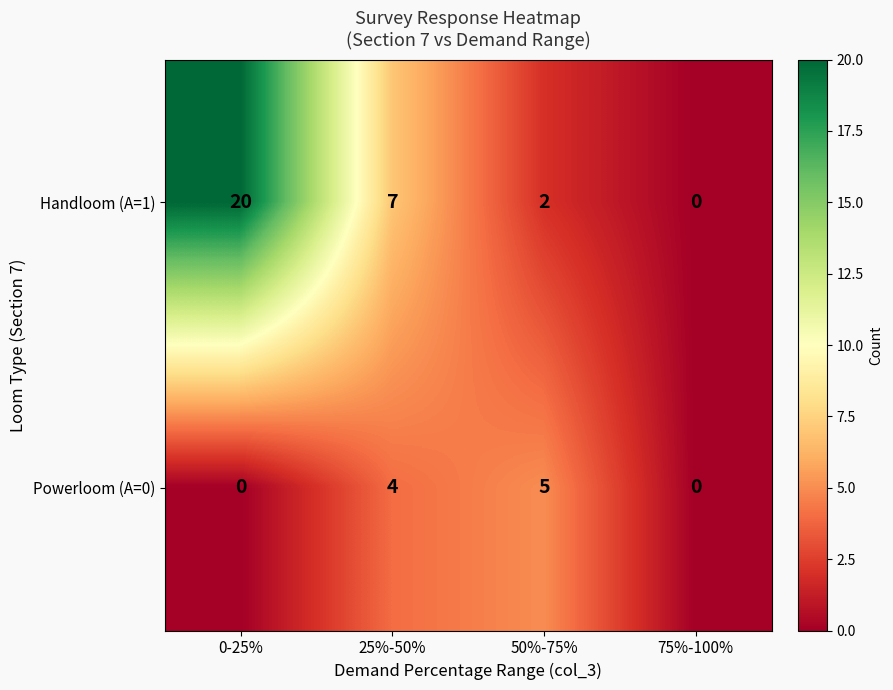

What is the greatest value displayed?

20